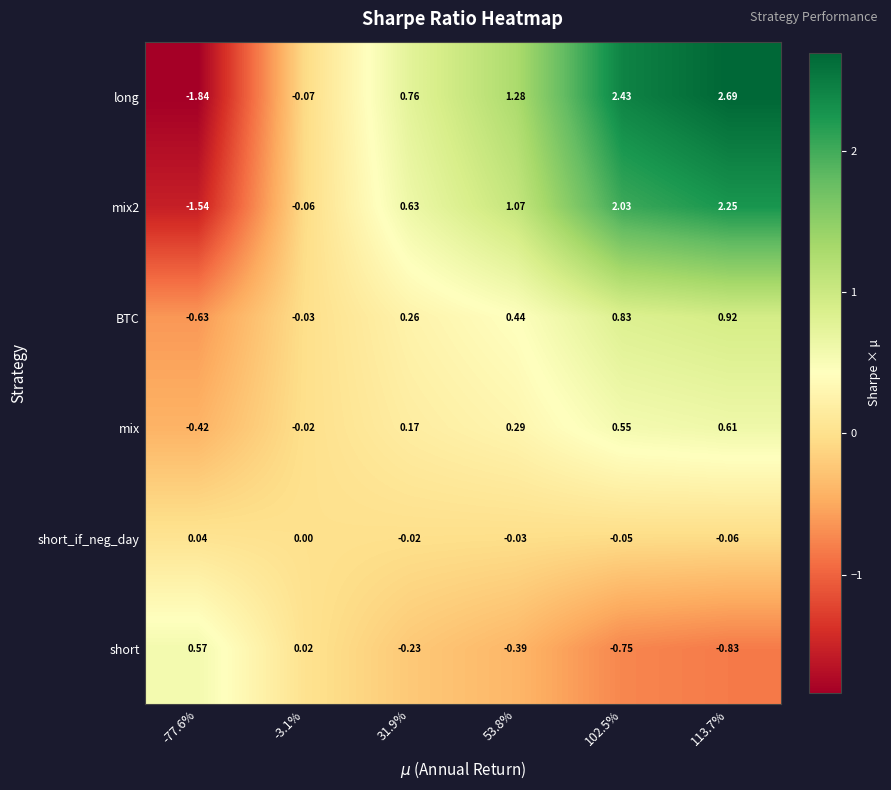

Is the value of short_if_neg_day at 113.7% greater than the value of BTC at -77.6%?

Yes